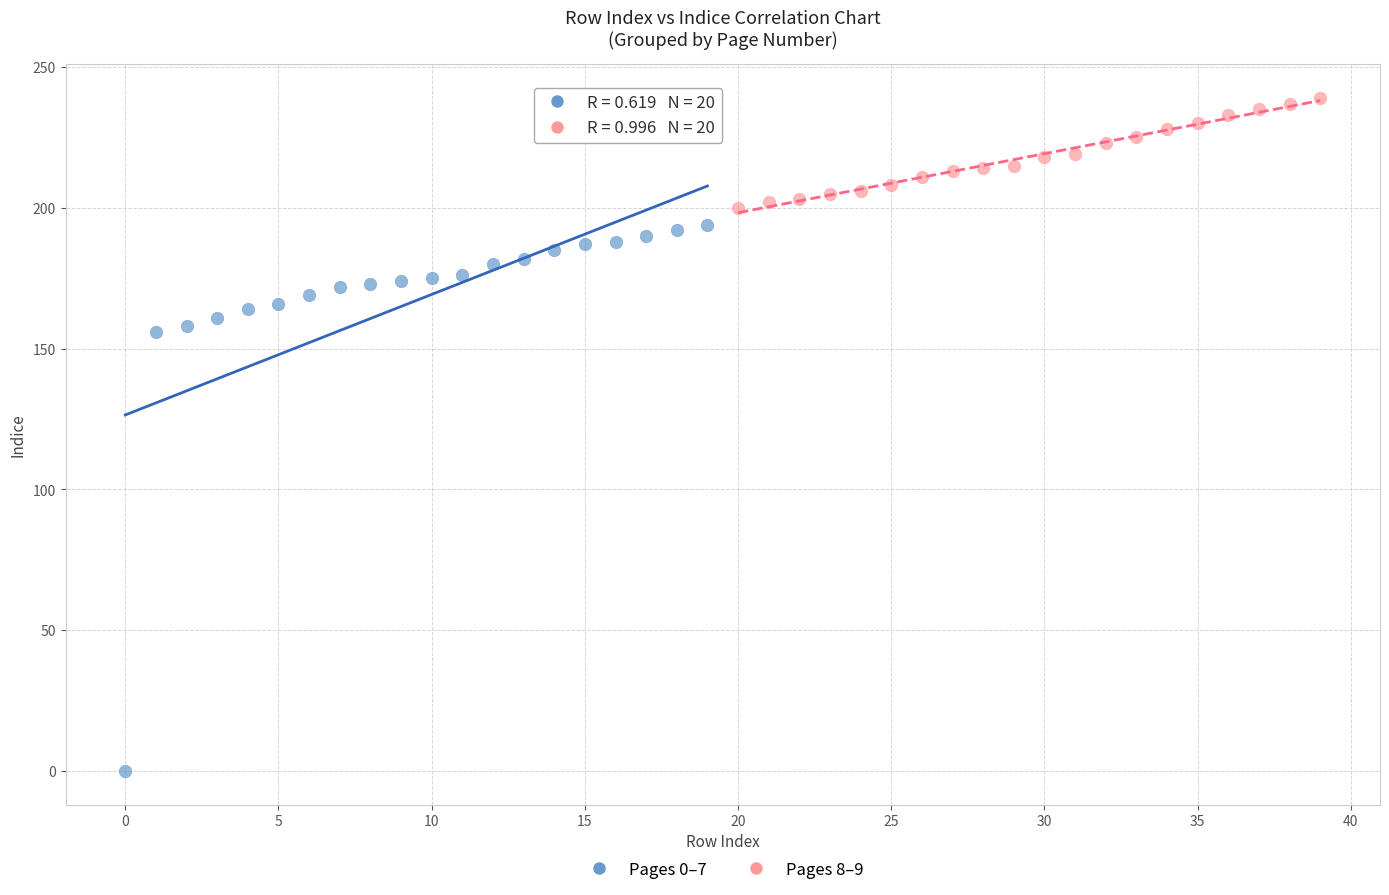

Which series has the largest Y range (max minus min)?

Pages 0–7